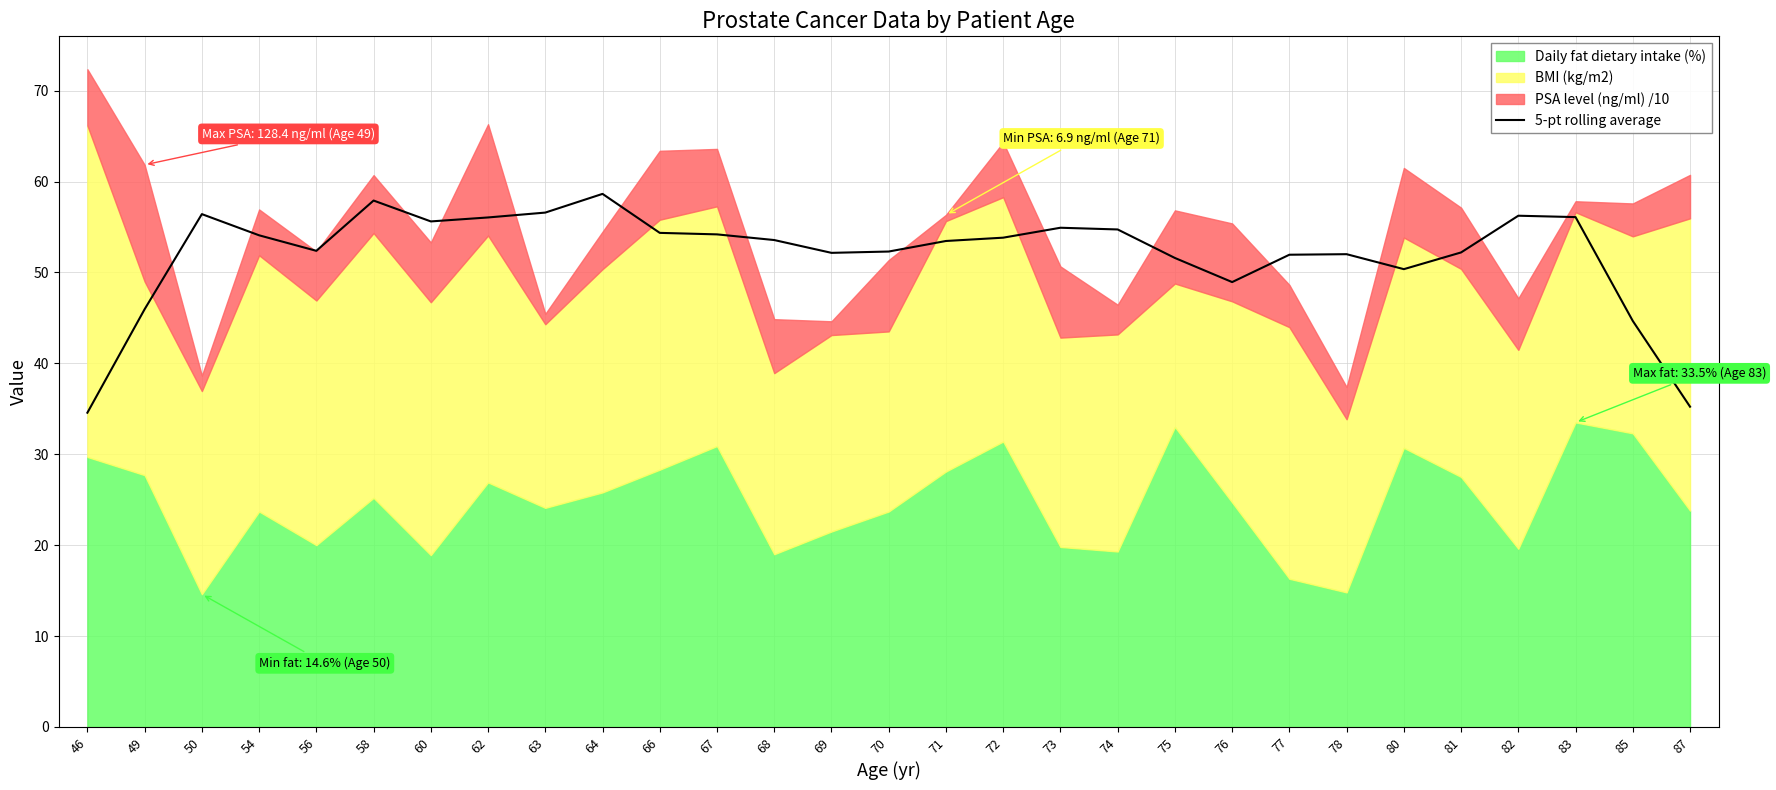

Reading left to right, transcribe all the data shown in this chart.

46=34.6	49=46.0	50=56.4	54=54.1	56=52.4	58=57.9	60=55.6	62=56.0	63=56.6	64=58.6	66=54.4	67=54.2	68=53.6	69=52.2	70=52.3	71=53.5	72=53.8	73=54.9	74=54.7	75=51.6	76=48.9	77=51.9	78=52.0	80=50.4	81=52.2	82=56.2	83=56.1	85=44.7	87=35.2